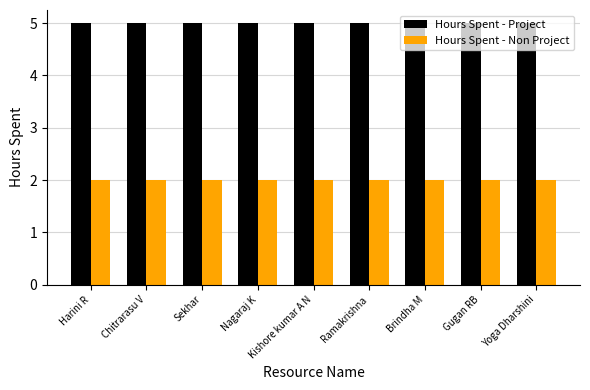

What is the sum of all Hours Spent - Non Project values?

18